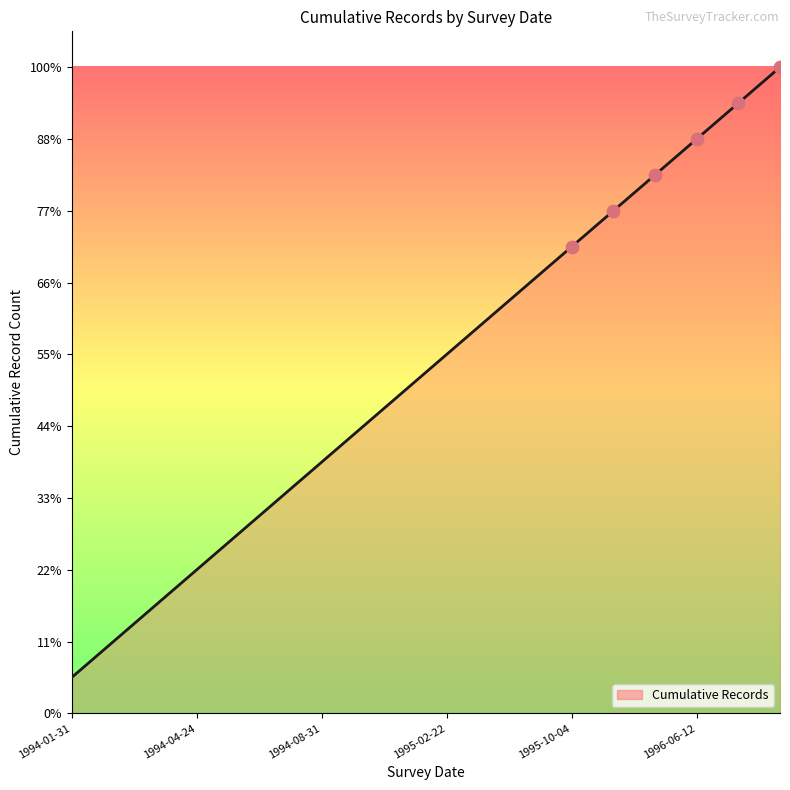

Is this an area chart (filled region under the line)?

Yes